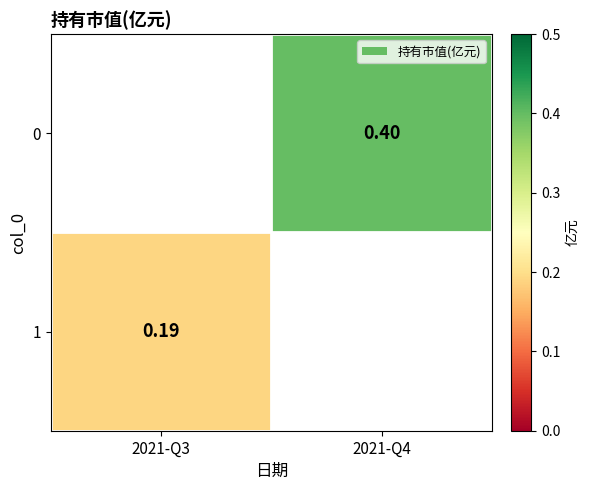

The value of 0 at 2021-Q4 is 0.7. True or false?

False